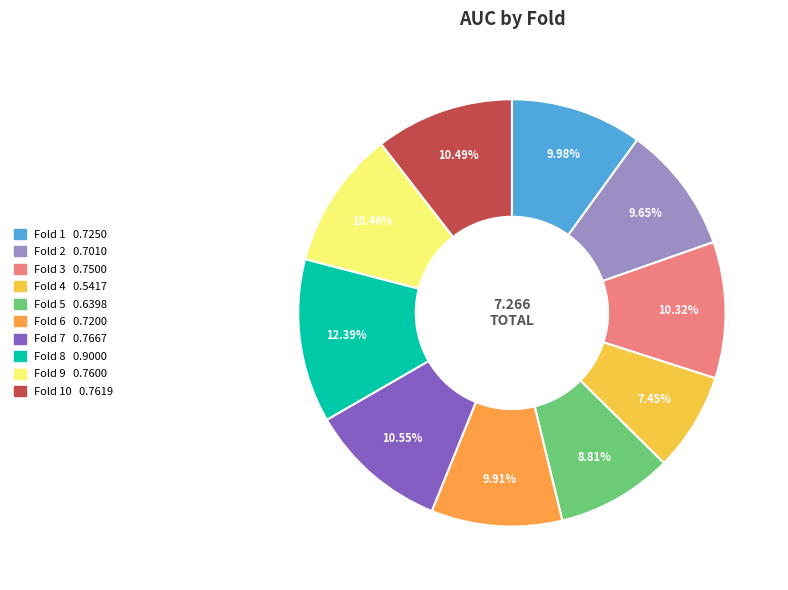

Is there any slice that represents more than half of the pie?

No